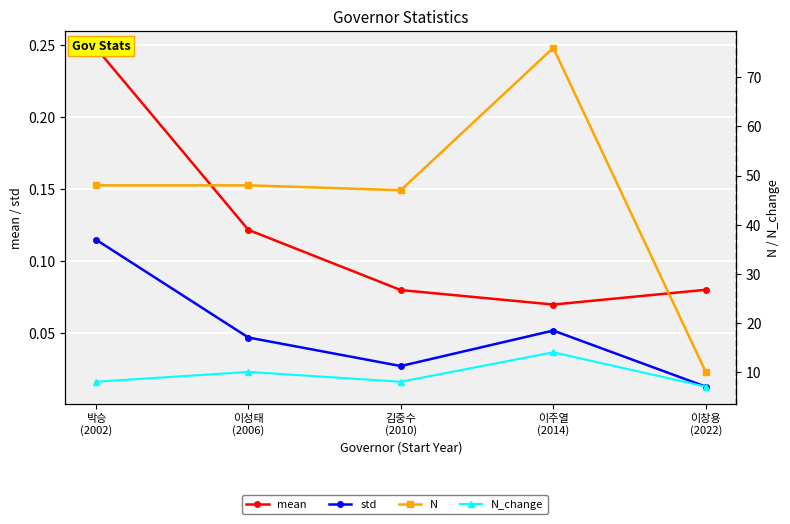

What is the spread (max minus min) of values at 김중수
(2010)?

47.0